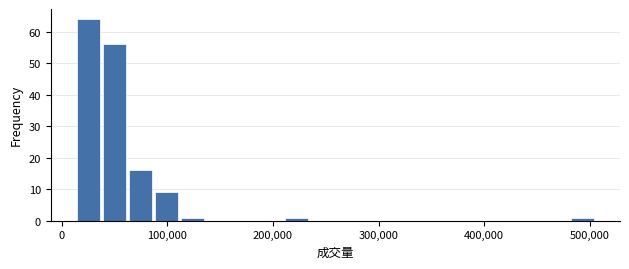

Read against the x-axis, roughly where is the centre of the tallest bar?

30000